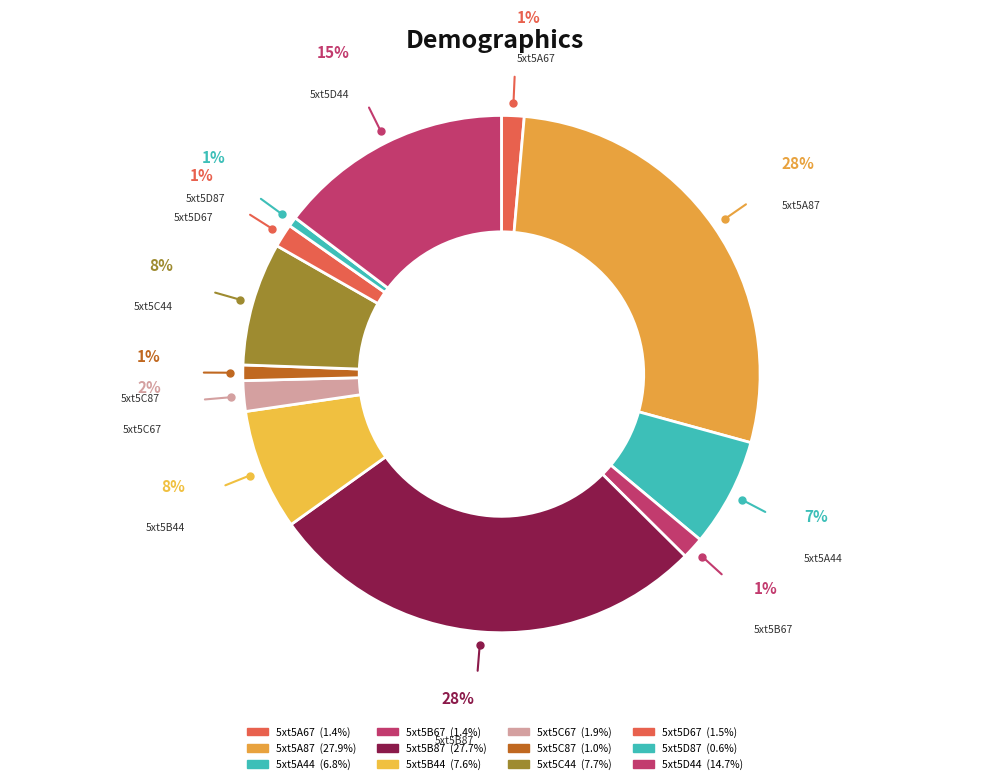

What is the largest slice in the pie chart?

5xt5A87